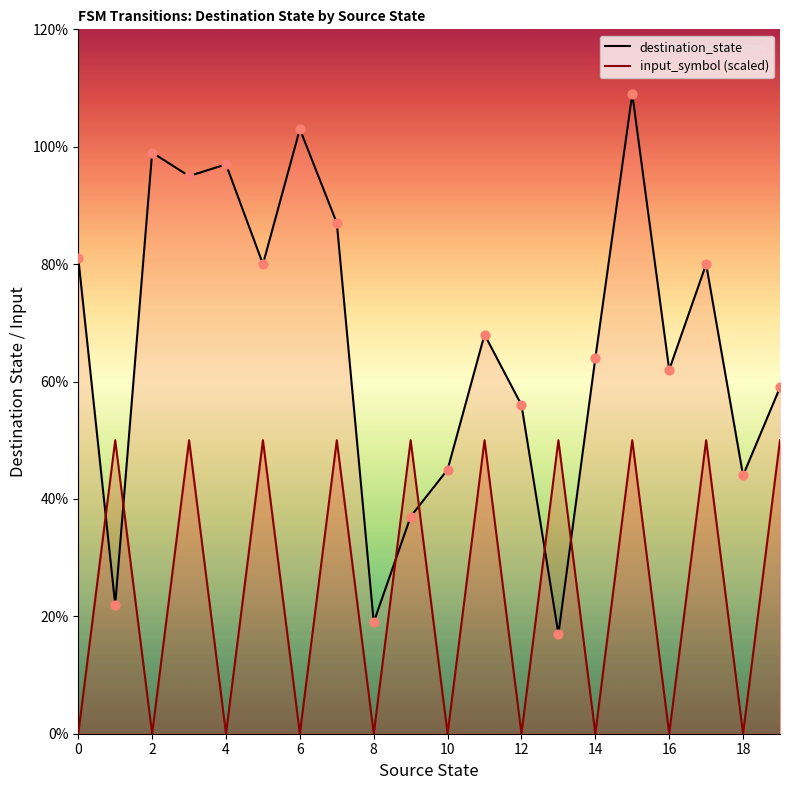

Which series reaches the minimum Y coordinate?

input_symbol (scaled)